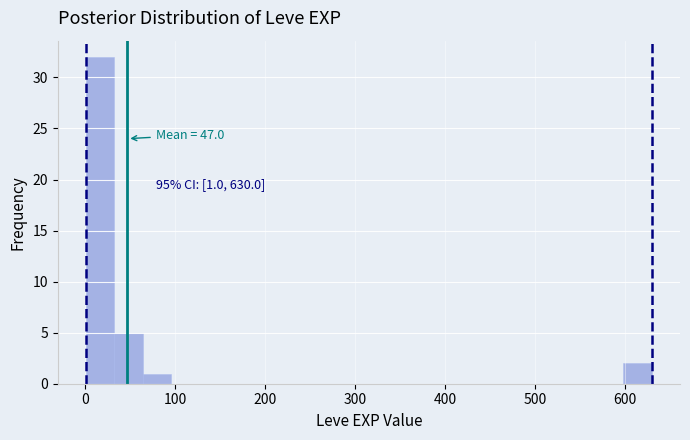

Read against the x-axis, roughly where is the centre of the tallest bar?

20